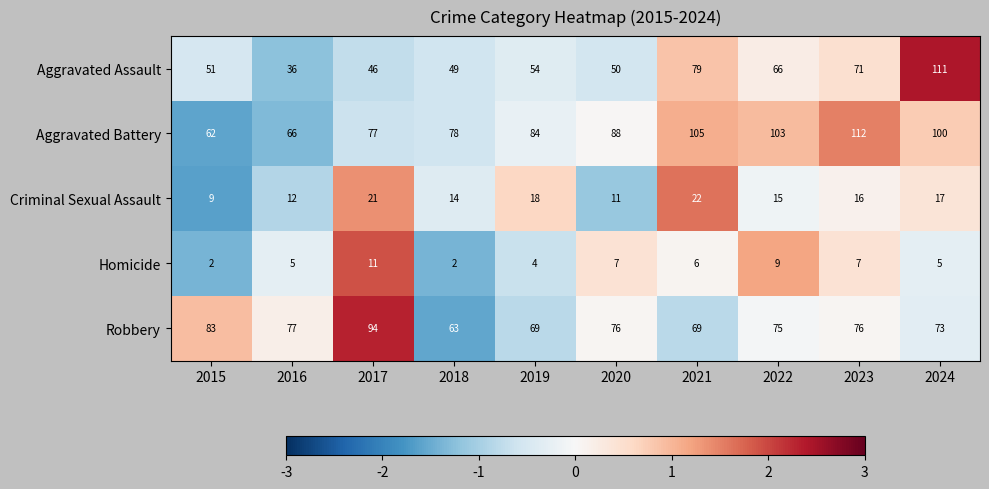

What is the total value across all series at 2015?

207